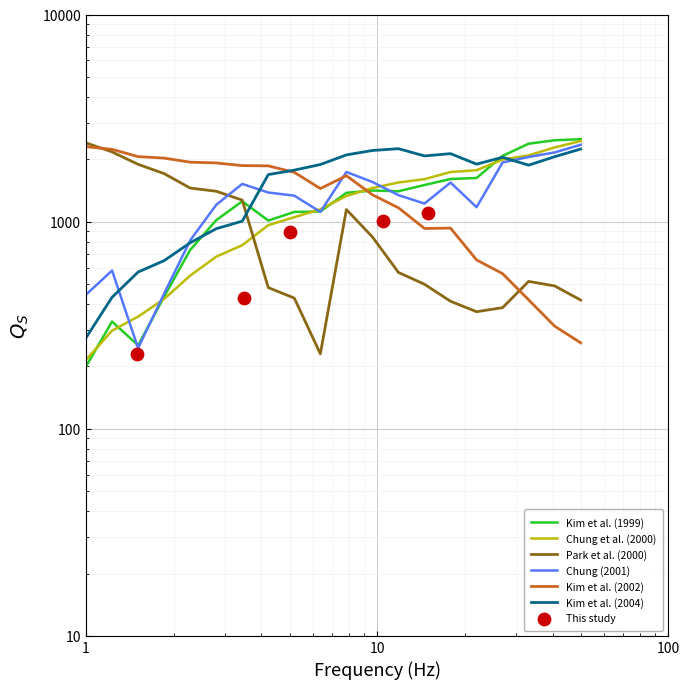

At how many categories does at least one series exceed 1678?

20